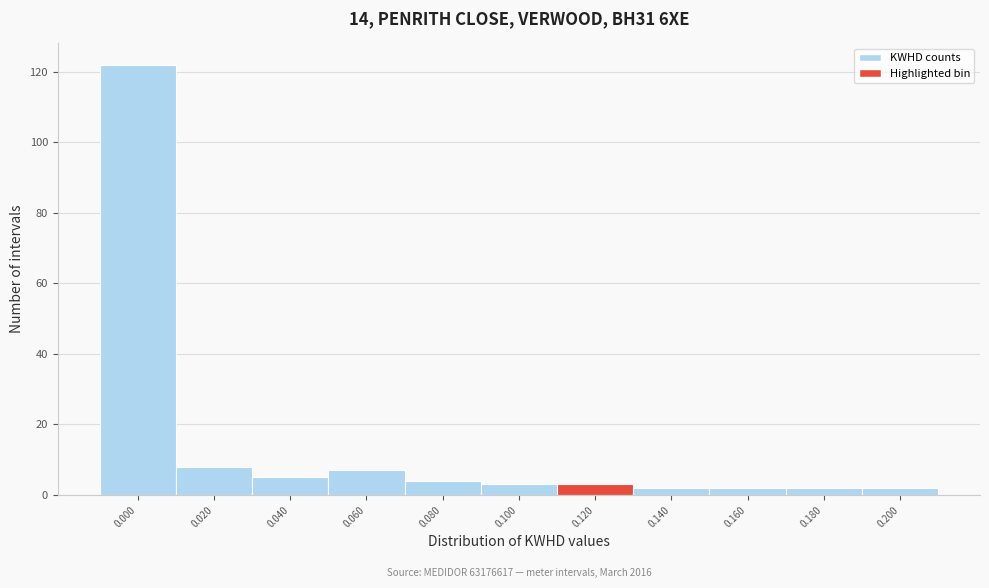

Reading right to left, transcribe all the data shown in this chart.

0.200=2	0.180=2	0.160=2	0.140=2	0.120=3	0.100=3	0.080=4	0.060=7	0.040=5	0.020=8	0.000=122